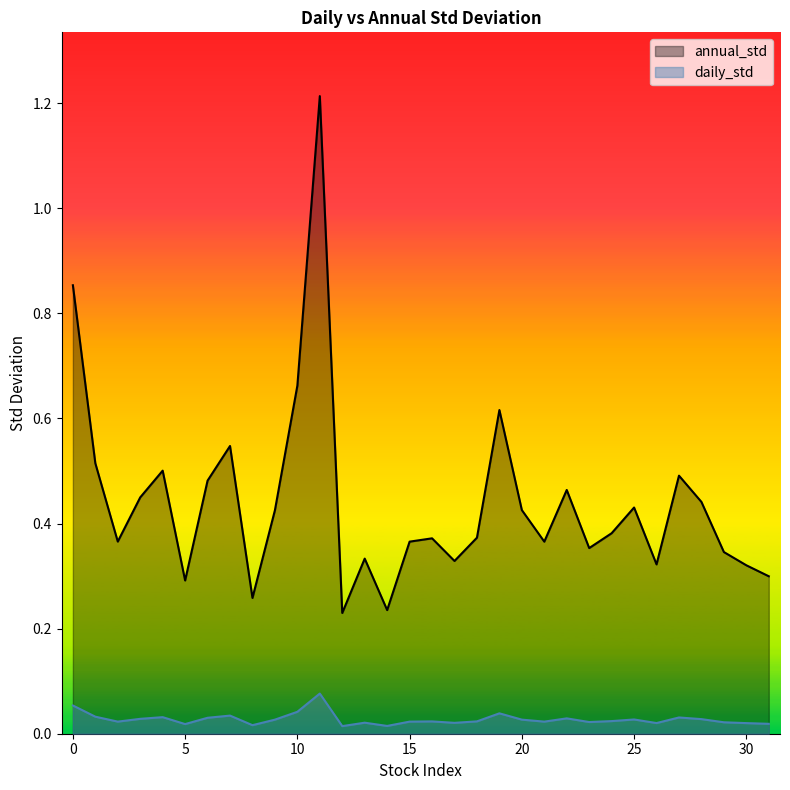

Which series has the largest total across all categories?

annual_std